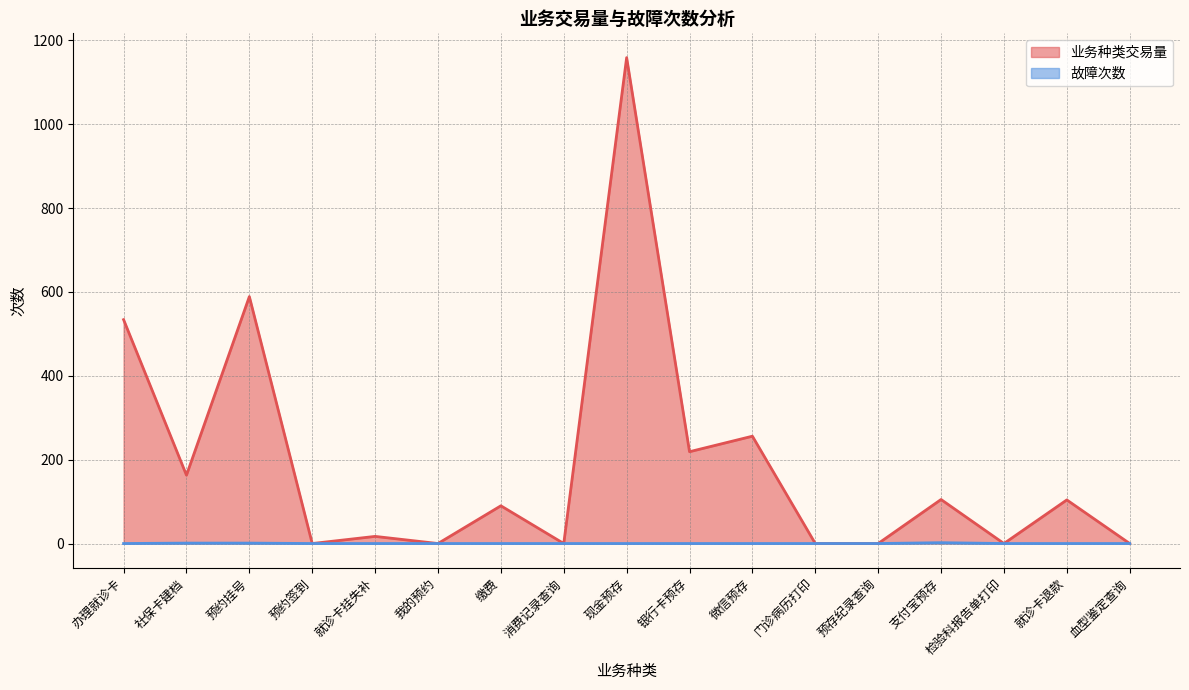

What is the maximum value shown in the chart?

1159